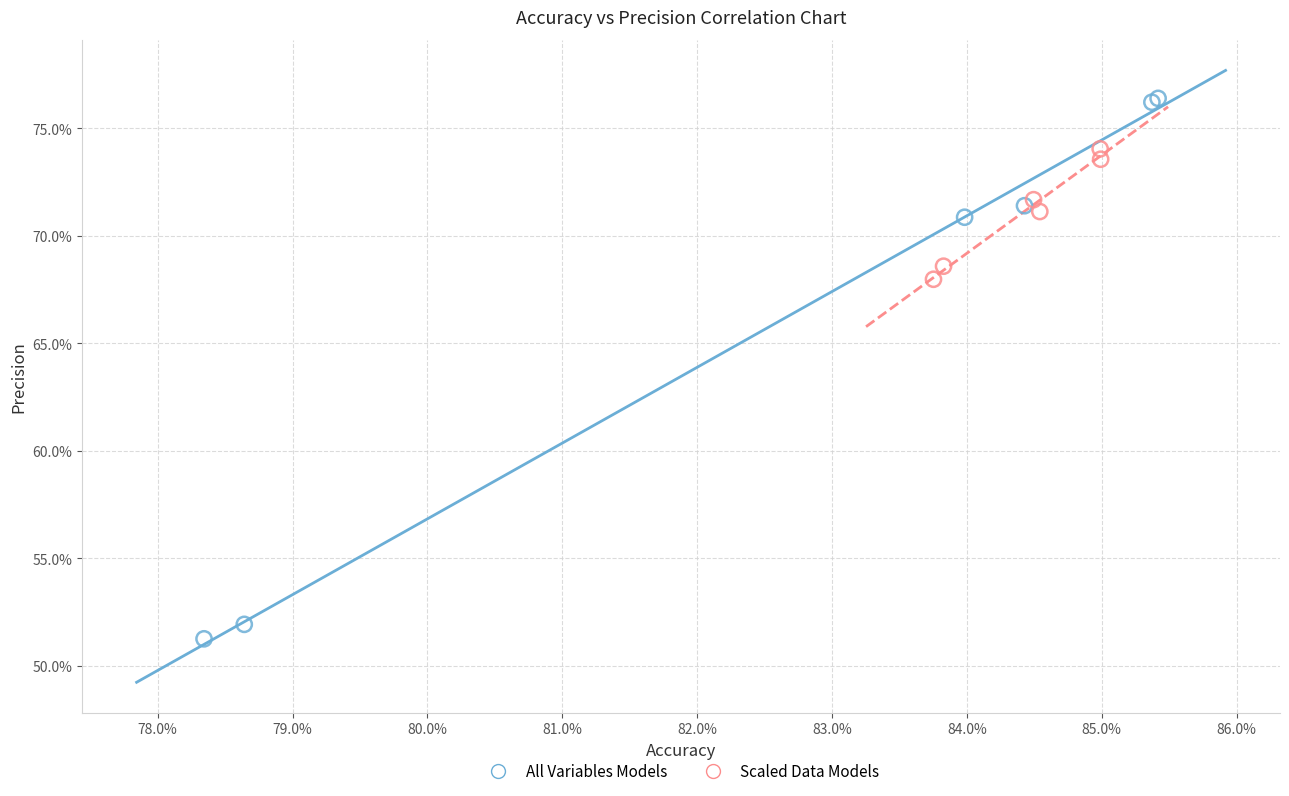

Which series has the widest spread of Y values?

All Variables Models